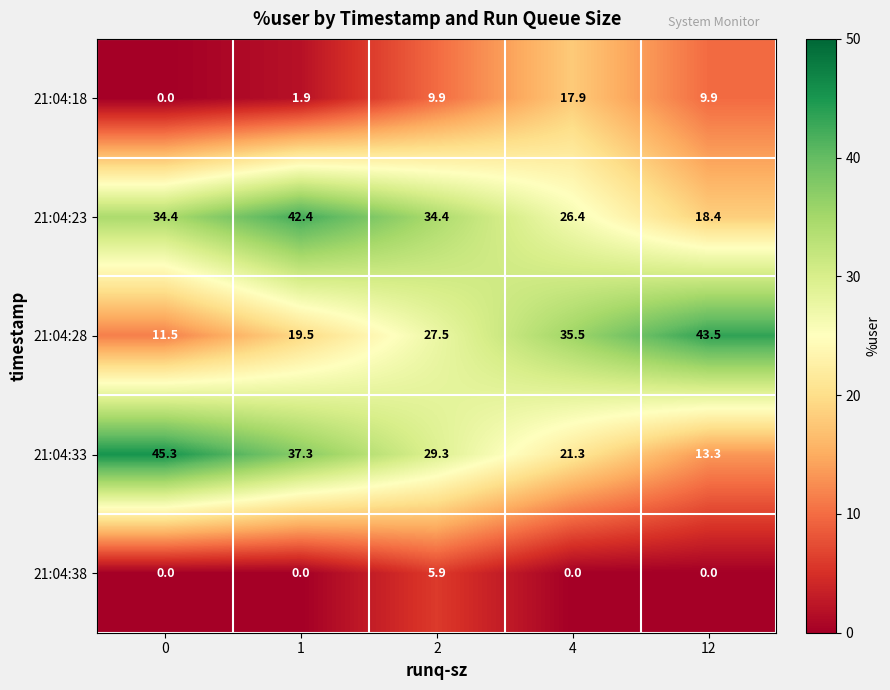

What value does the 21:04:18 series have at 2?

9.9